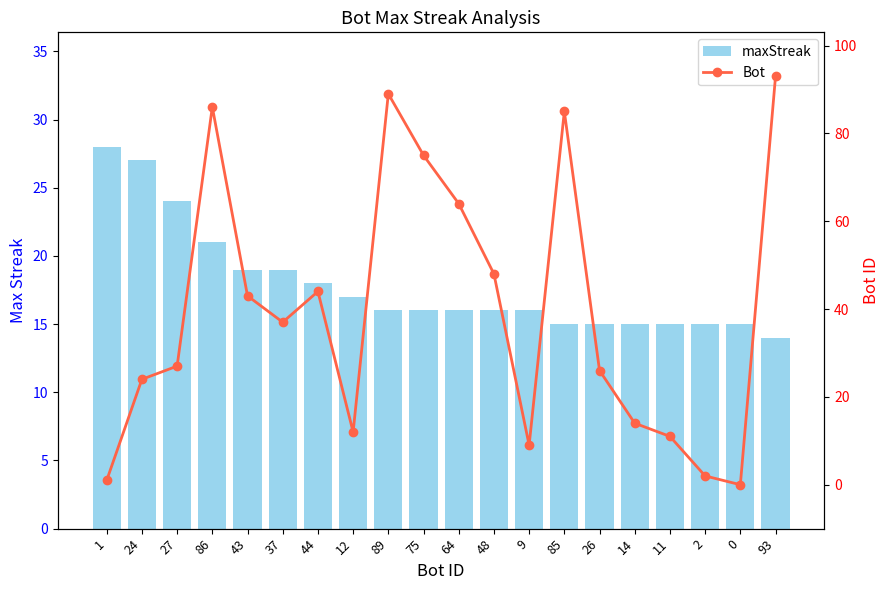

What is the value of the maxStreak bar at the 5th from the left?

19